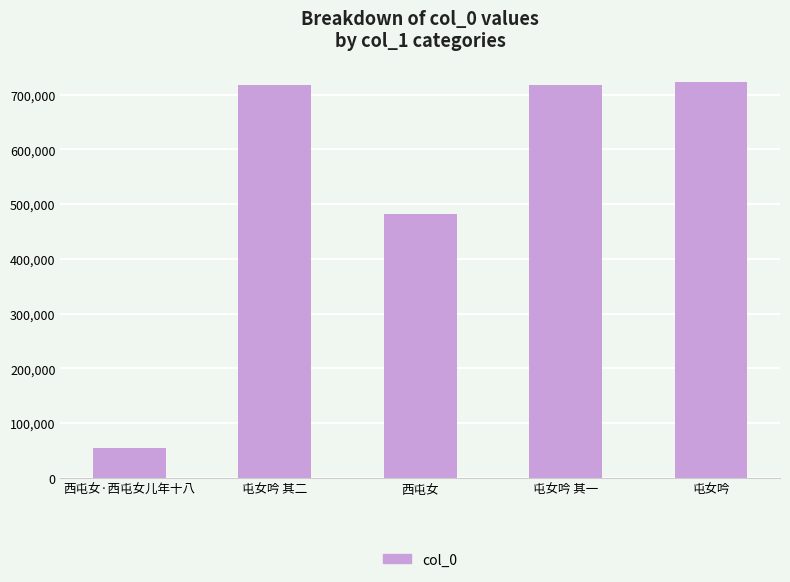

The value at 屯女吟 is 722251. True or false?

True